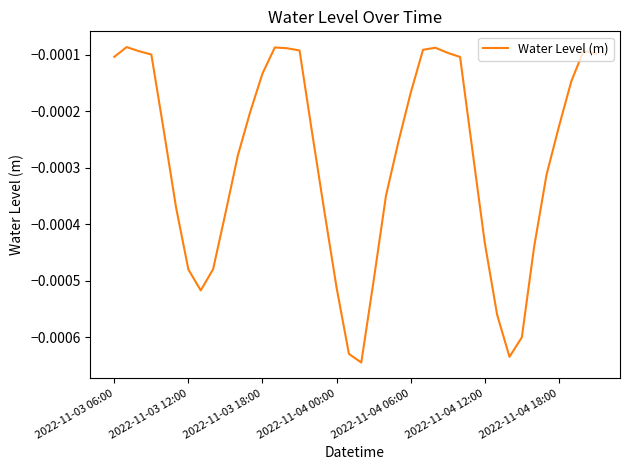

Does the chart display data point markers on the line(s)?

No